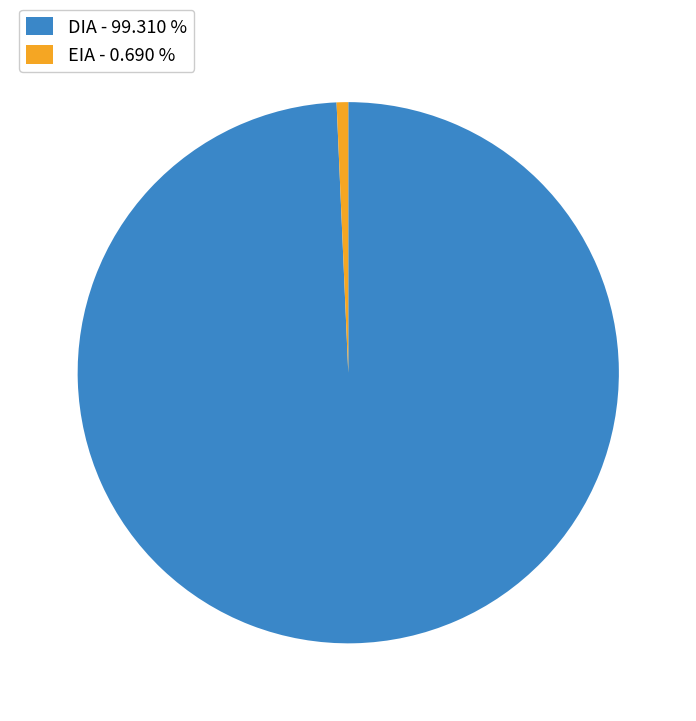

Rank the categories by value from highest to lowest.

DIA, EIA